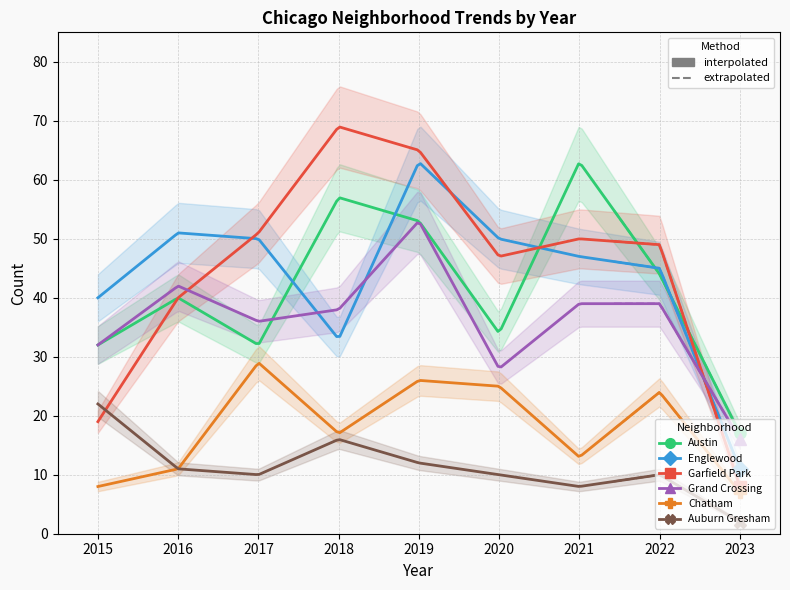

What is the value of the Garfield Park point at the 7th from the left?

50